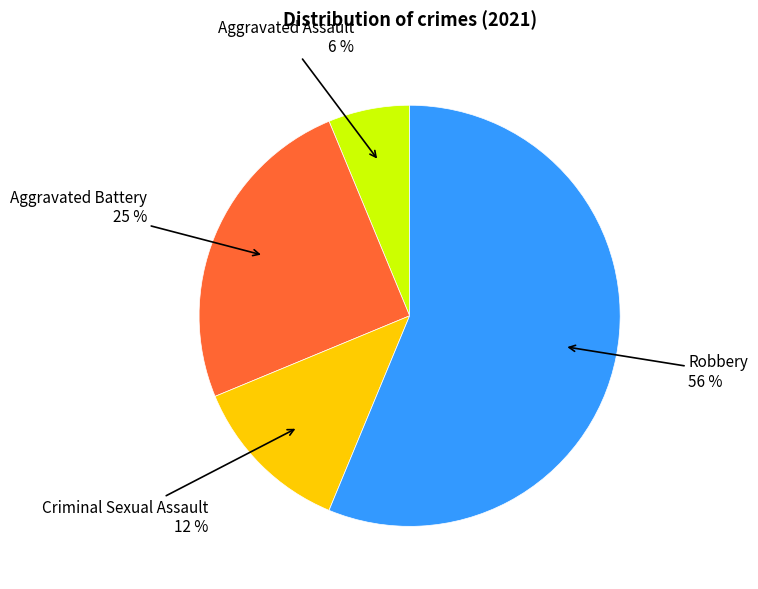

Is there a majority slice in this chart?

Yes